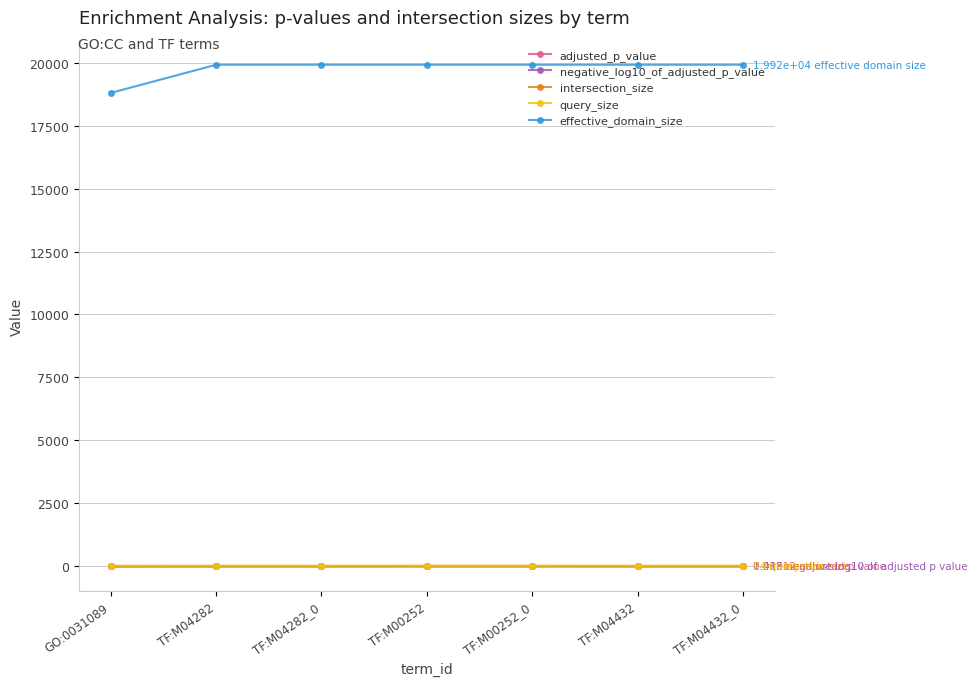

The query_size series shows 22.0 at GO:0031089. True or false?

True